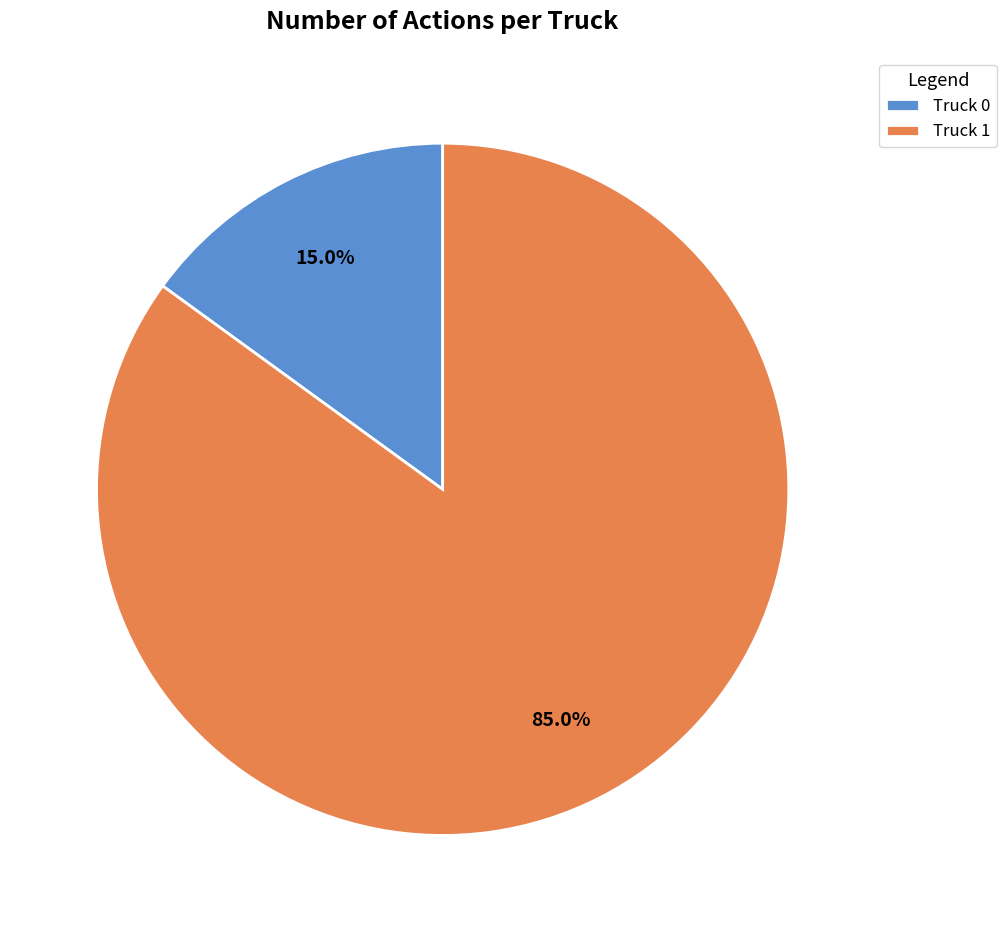

Which slice is the largest?

Truck 1